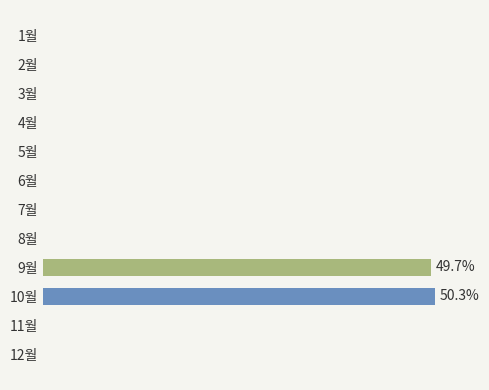

Are the bars horizontal?

Yes